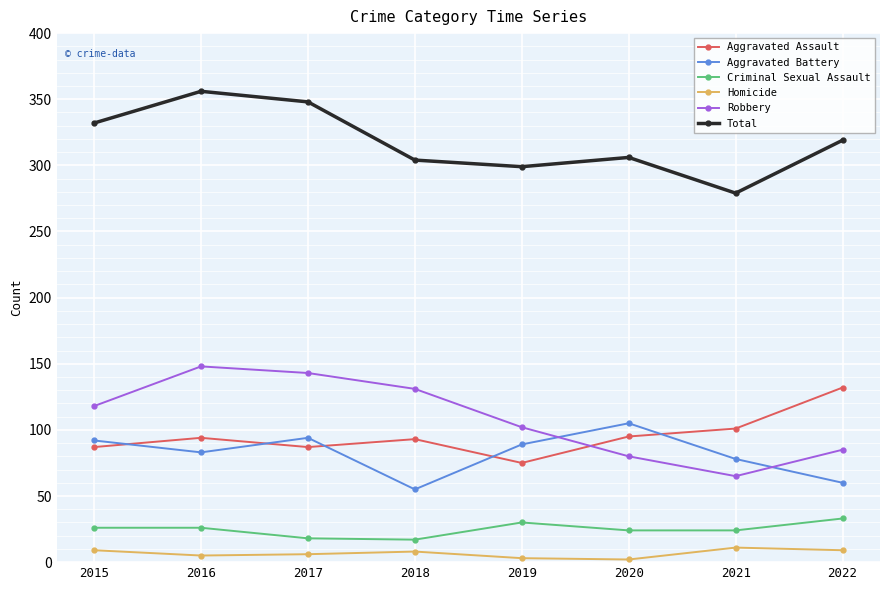

Is the value of Aggravated Battery at 2018 greater than the value of Criminal Sexual Assault at 2022?

Yes